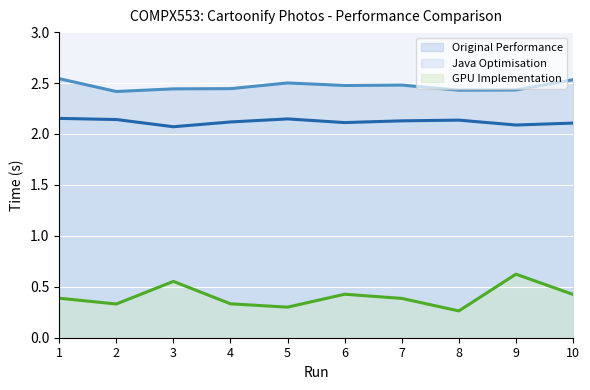

At which category is the sum across all series the highest?

9